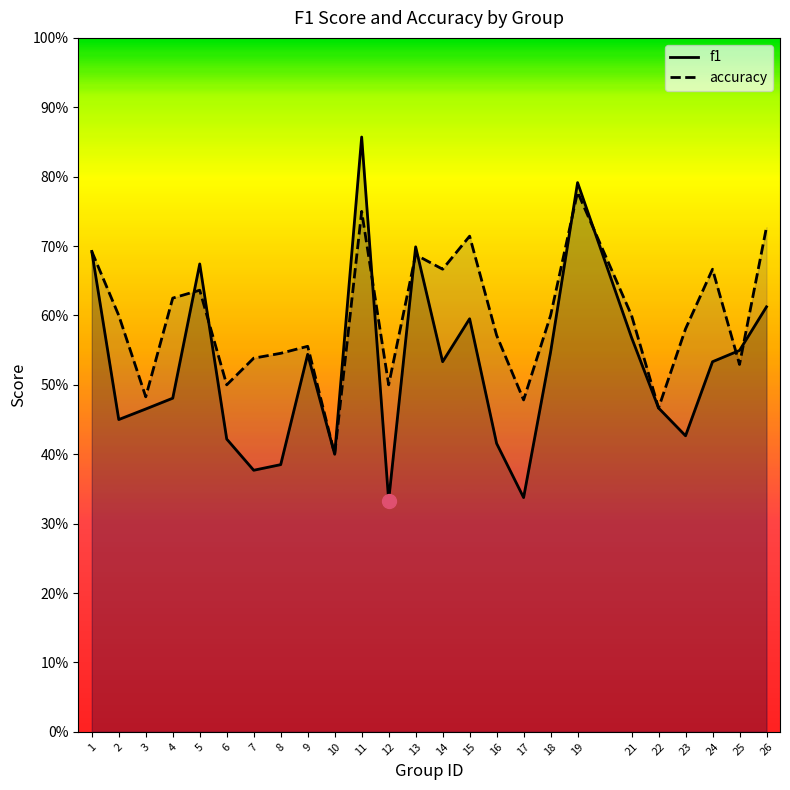

In f1, how many points are higher than both neighbors (excluding endpoints)?

6